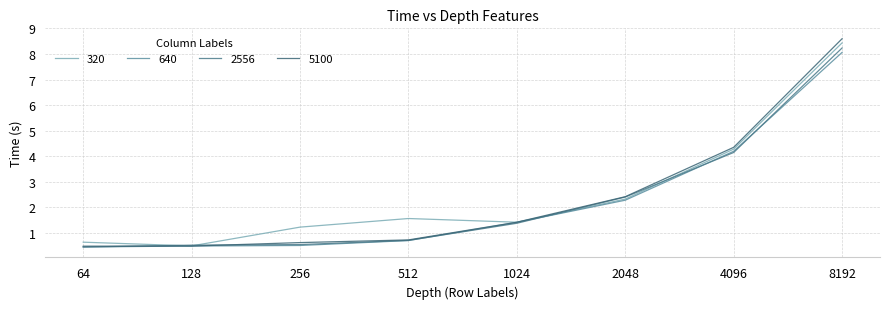

How many values in the 320 series are below 1?

2